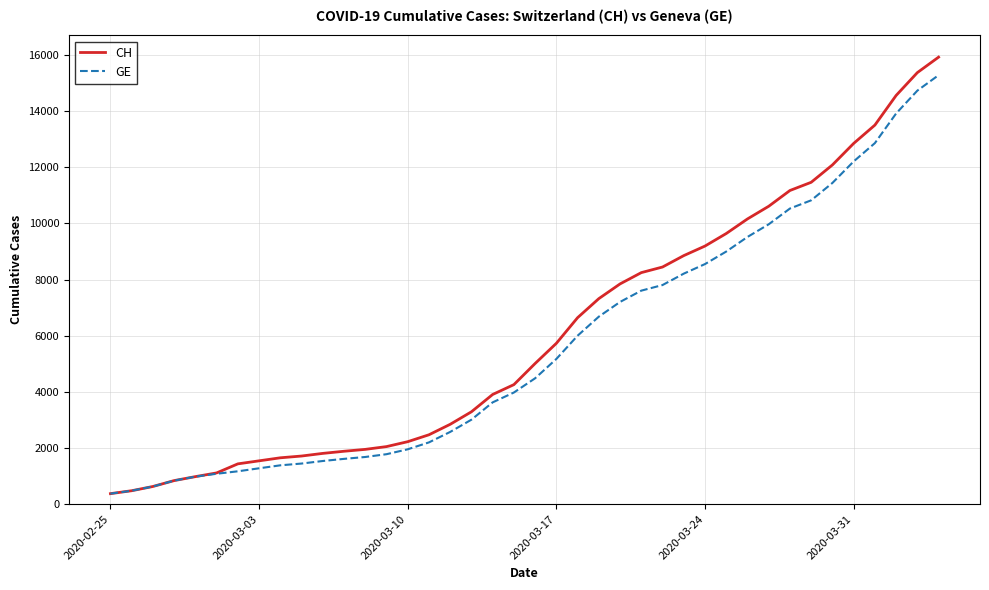

Which series has the widest spread of values?

CH